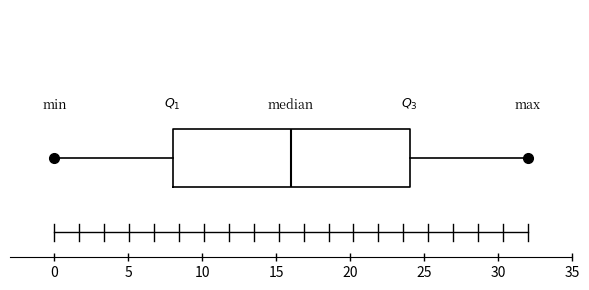

Read this box plot against the x-axis: the position of the median line, the range covered by the box, and the ends of both whiskers. The values are not printed on the chart, so give them approximately, as read against the axis.

median 16, box 8 to 24, whiskers 0 to 32